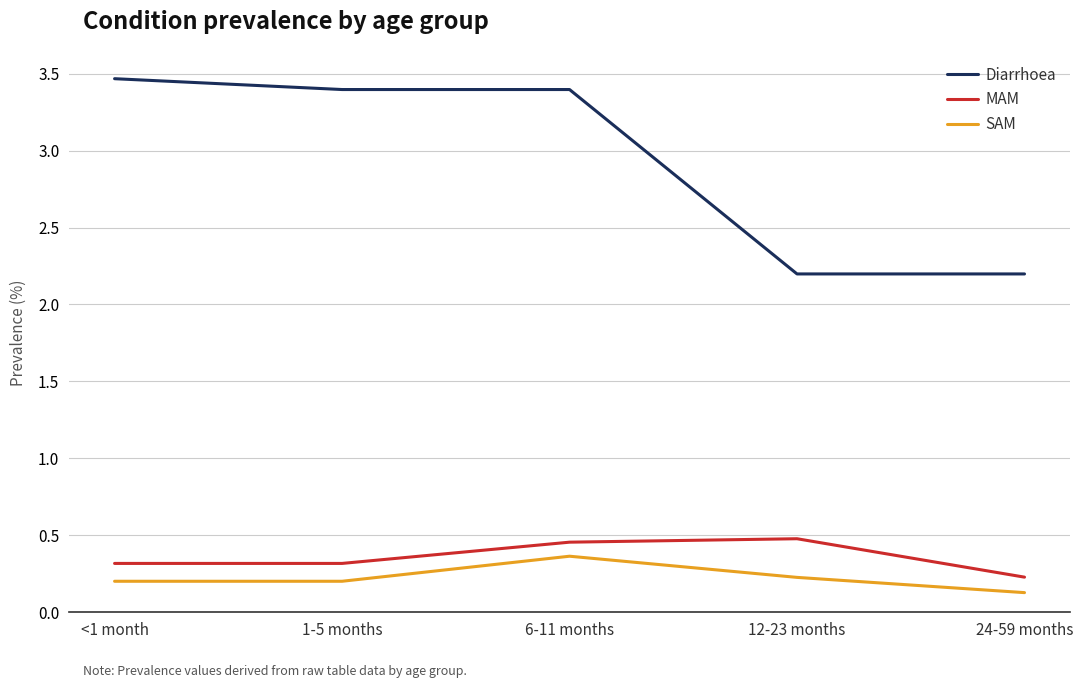

What position from the right is 24-59 months?

1